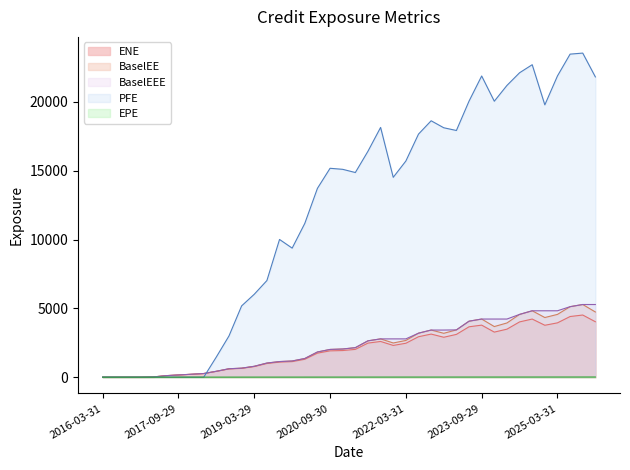

What is the spread (max minus min) of values at 2017-12-29?

210.8